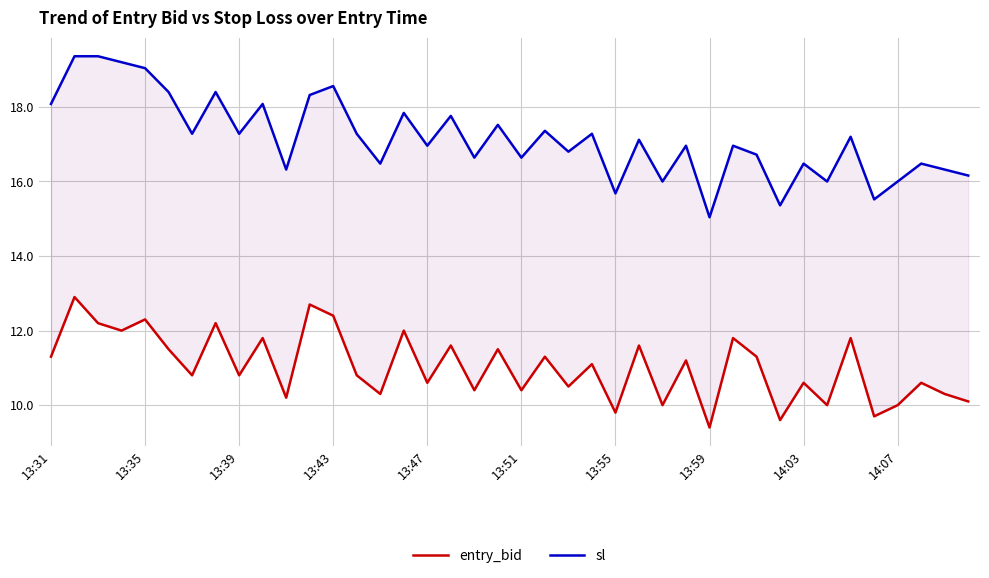

What is the difference between the maximum and minimum values in the sl series?

4.3